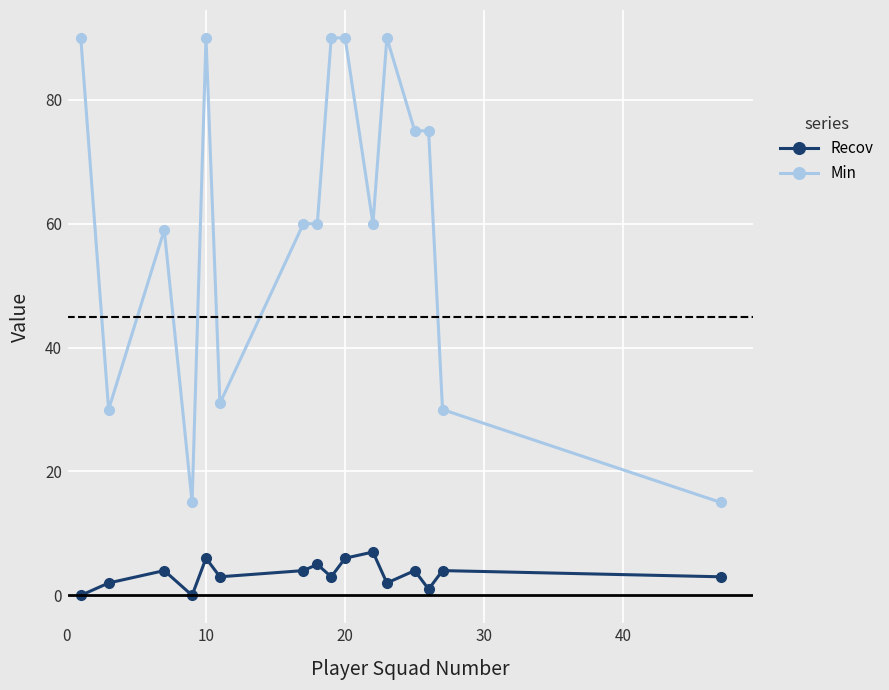

List the series in order of their peak value, highest first.

Min, Recov